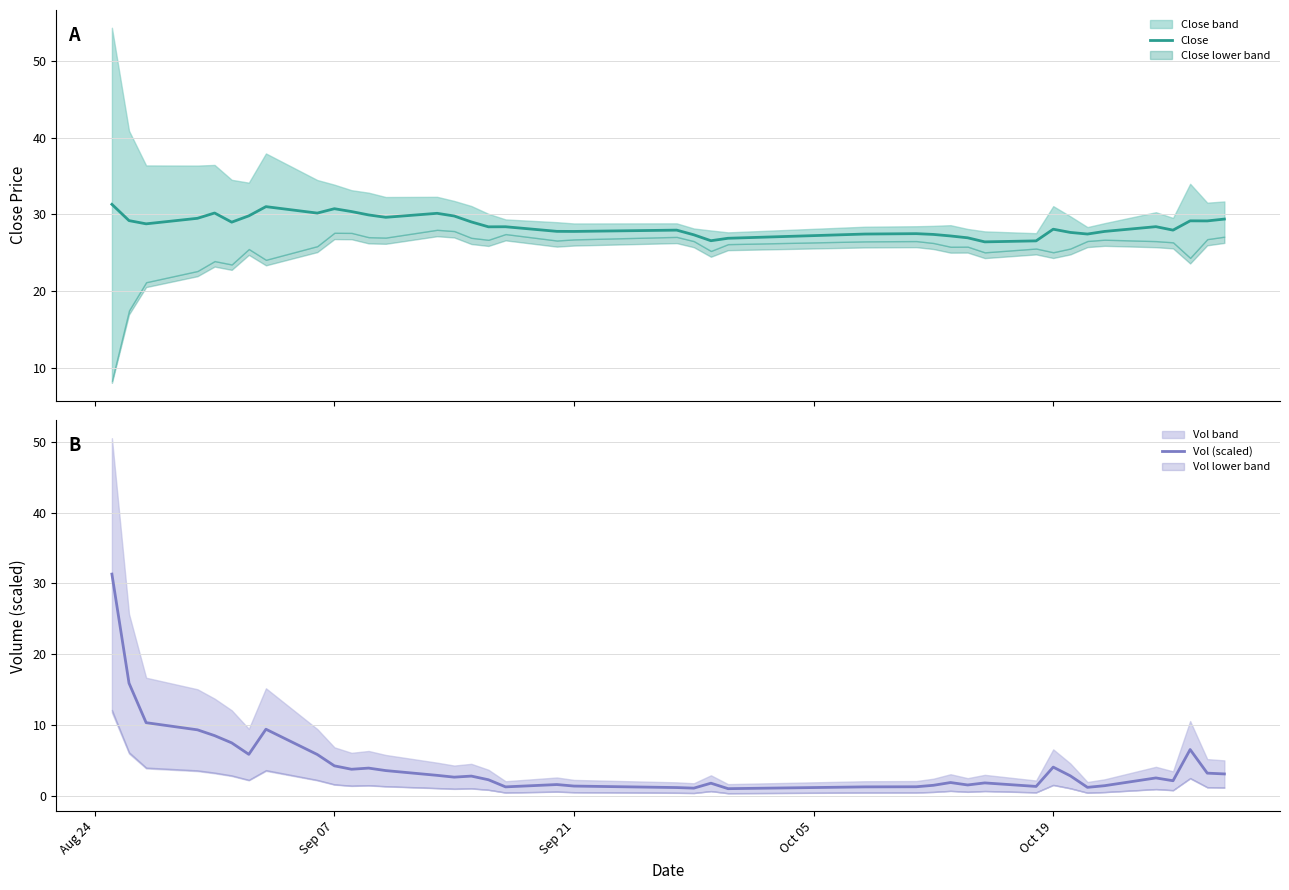

In Close, how many points are higher than both neighbors (excluding endpoints)?

10